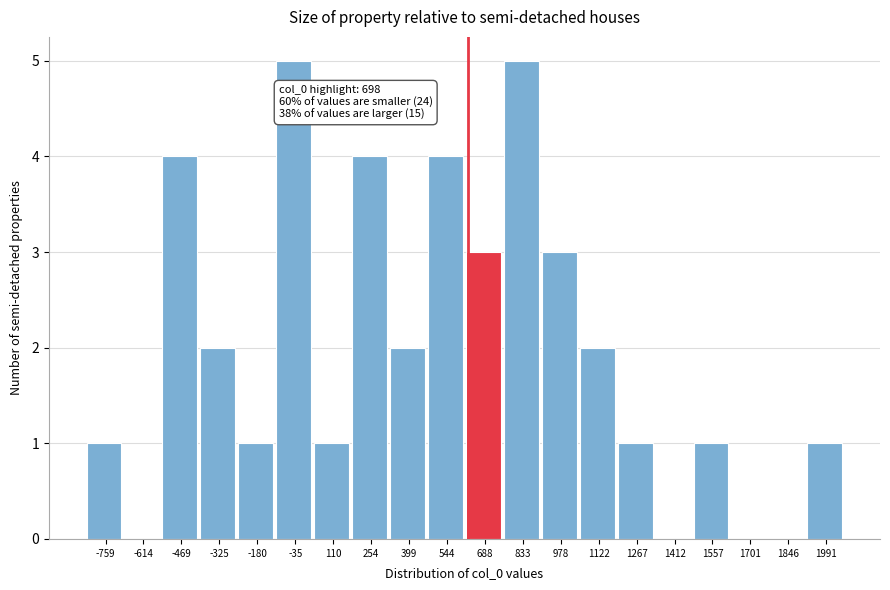

Reading right to left, extract all data points from this chart.

1991=1	1846=0	1701=0	1557=1	1412=0	1267=1	1122=2	978=3	833=5	688=3	544=4	399=2	254=4	110=1	-35=5	-180=1	-325=2	-469=4	-614=0	-759=1